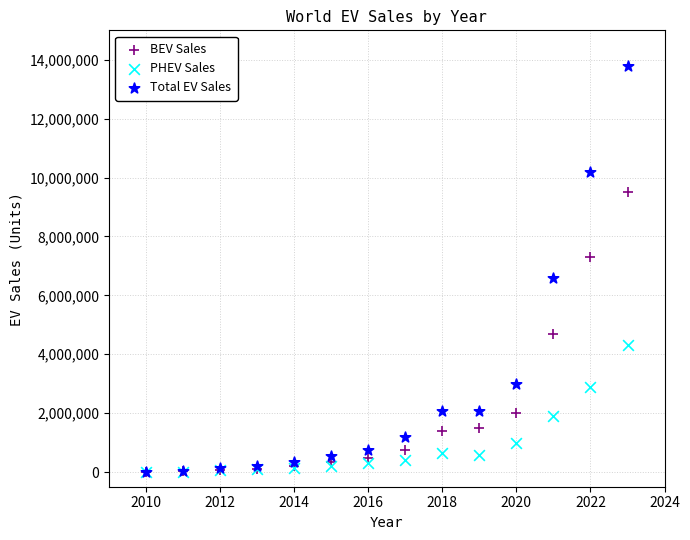

What are all the series names shown in the legend?

BEV Sales, PHEV Sales, Total EV Sales